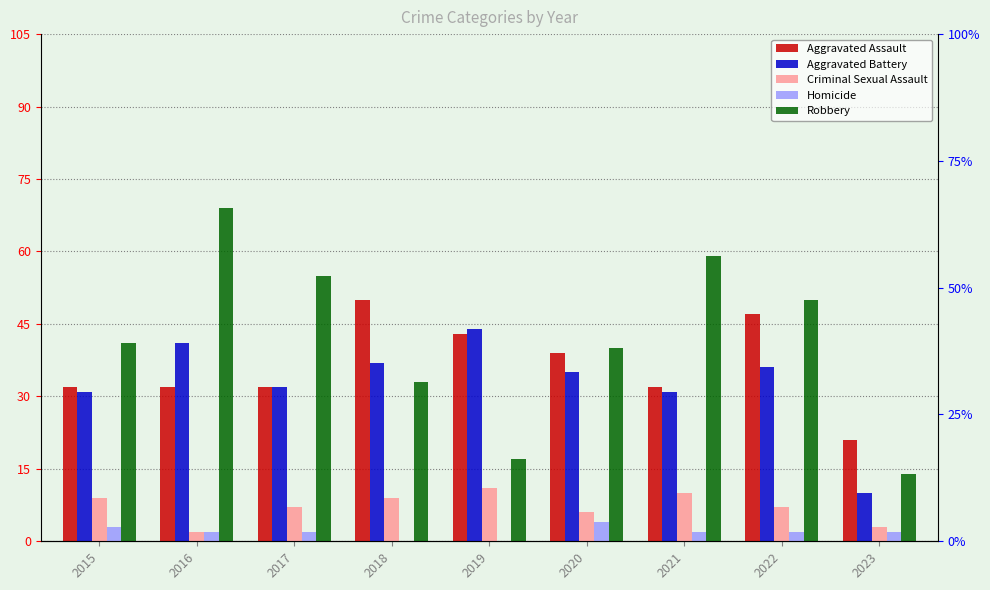

At which category is the sum across all series the highest?

2016